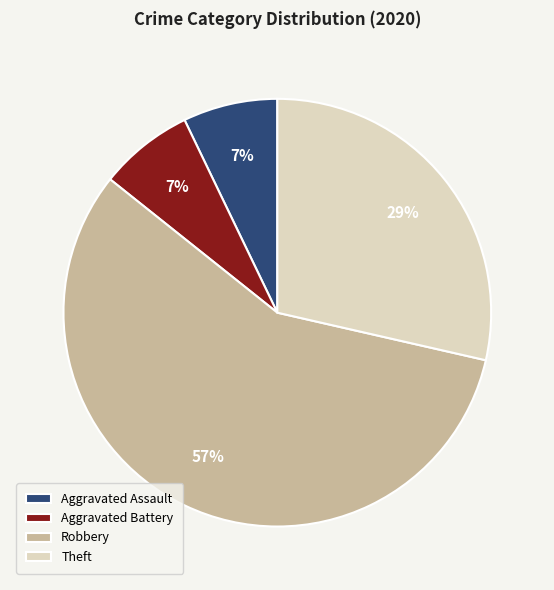

The Aggravated Assault slice represents 22% of the pie. True or false?

False